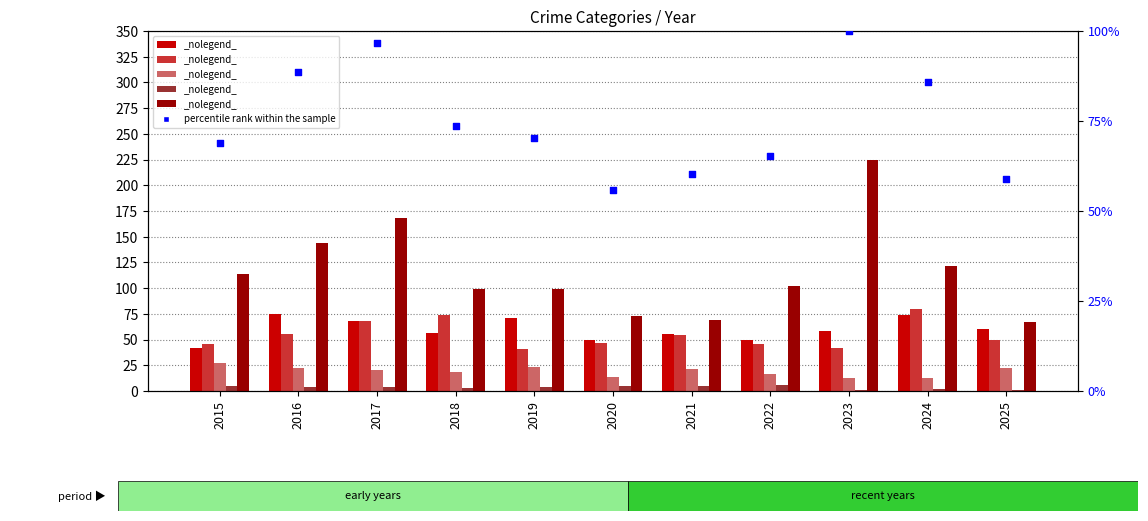

At how many categories does at least one series exceed 139?

3